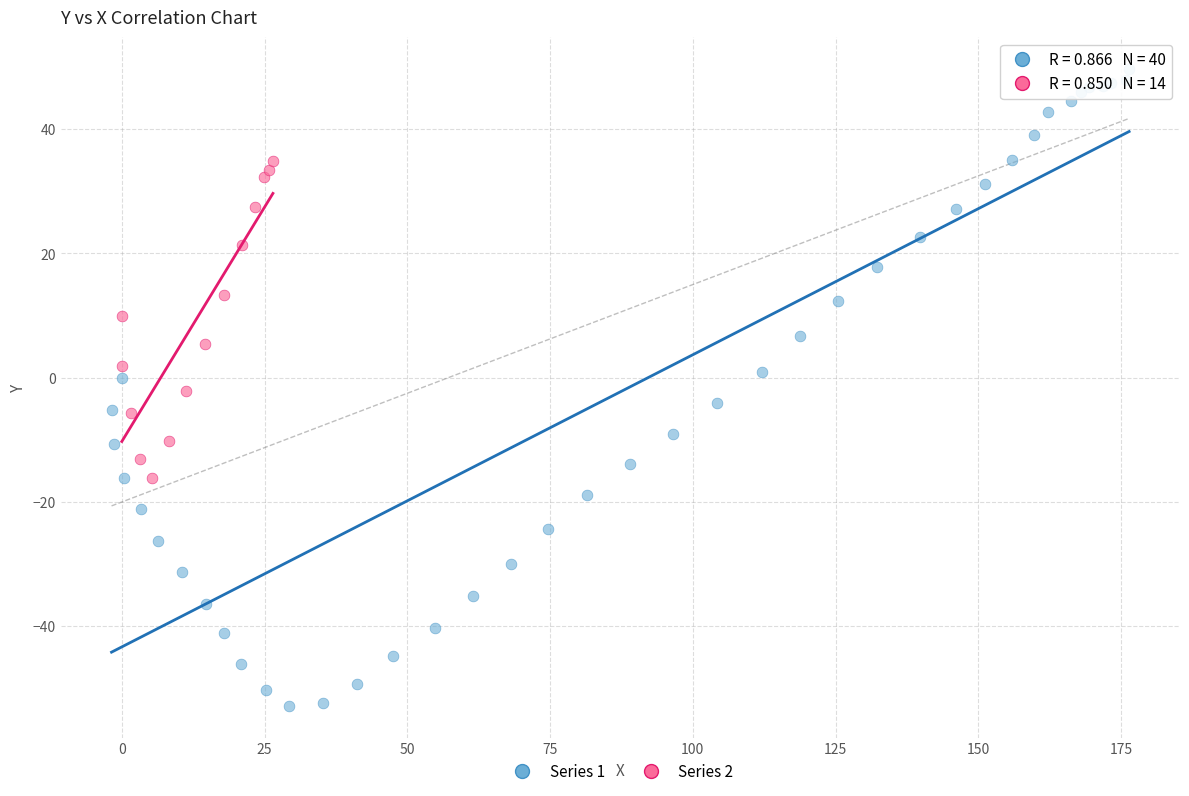

Which series has the widest spread of Y values?

Series 1